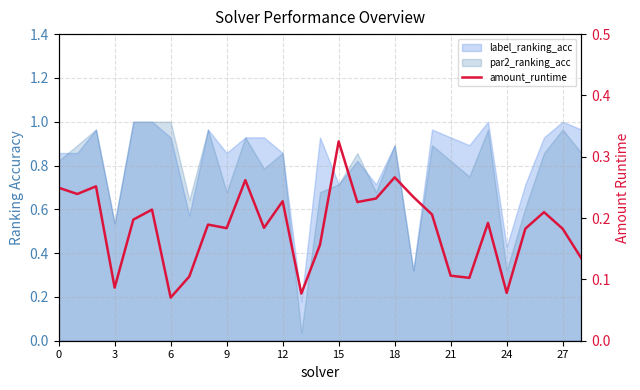

Is it true that the value at 22 is 0.1?

False